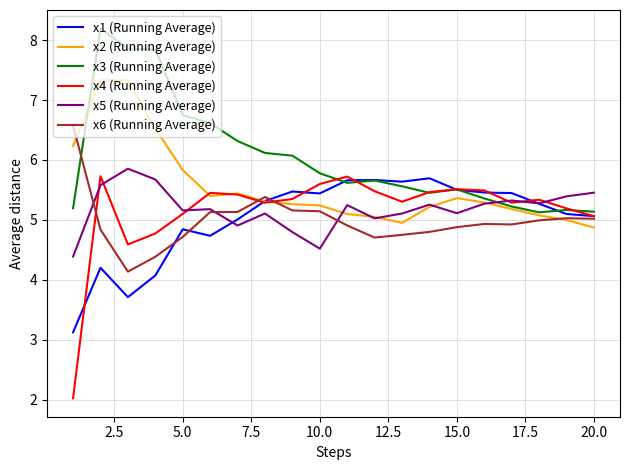

Which series has the largest total across all categories?

x3 (Running Average)